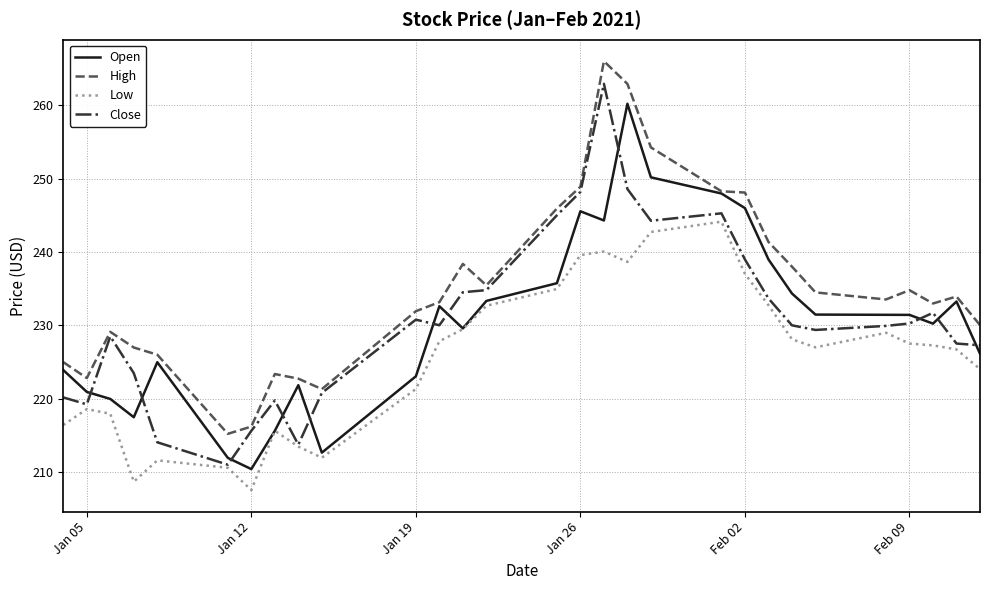

True or false: Close and High cross at least once.

False